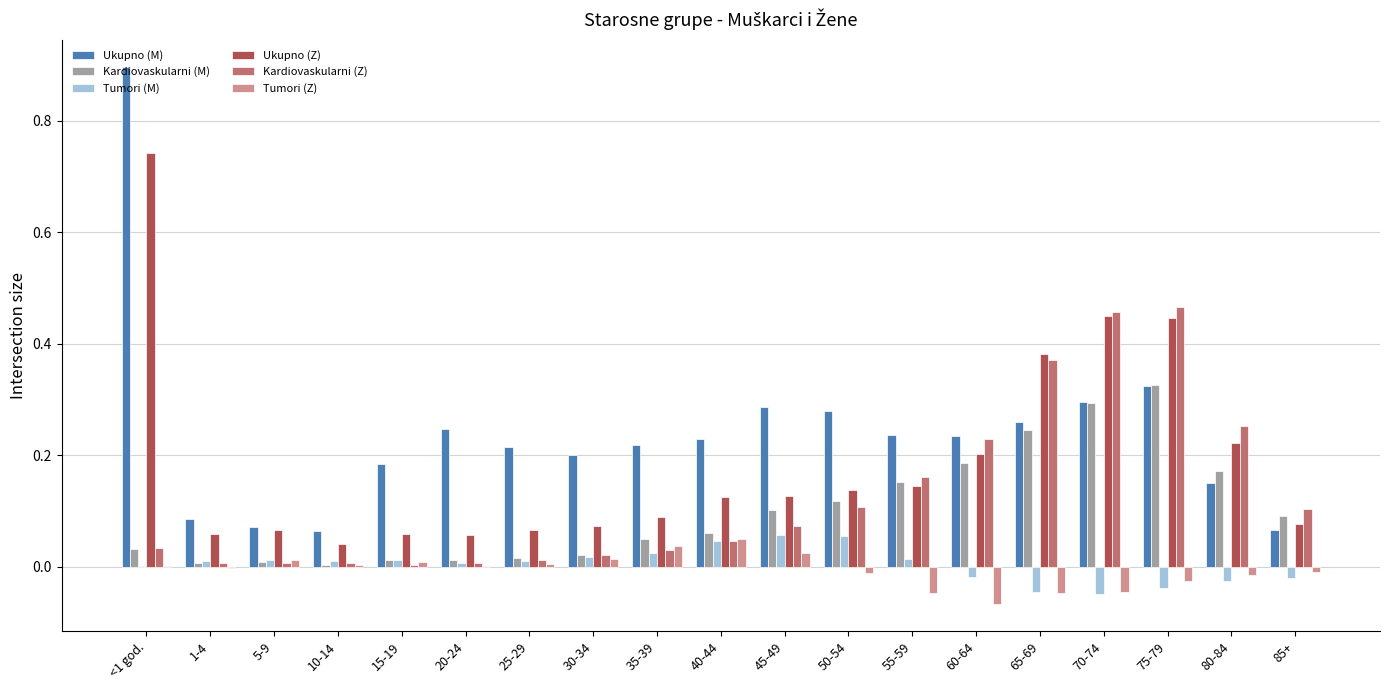

Is it true that Kardiovaskularni (M) equals 0.1 at 65-69?

False